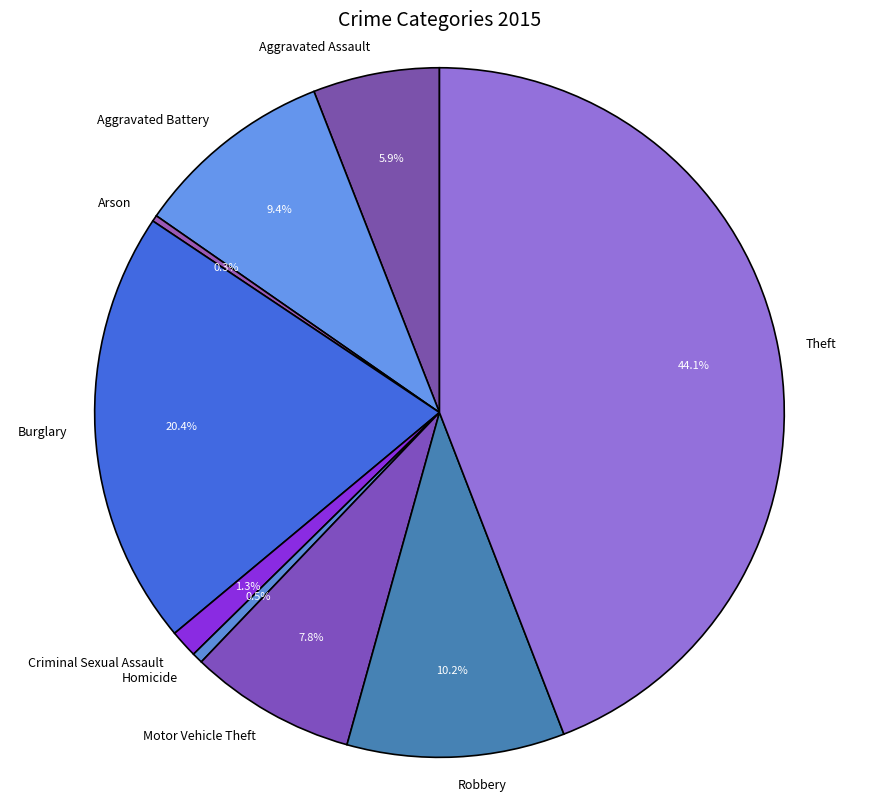

Which slice is the largest?

Theft